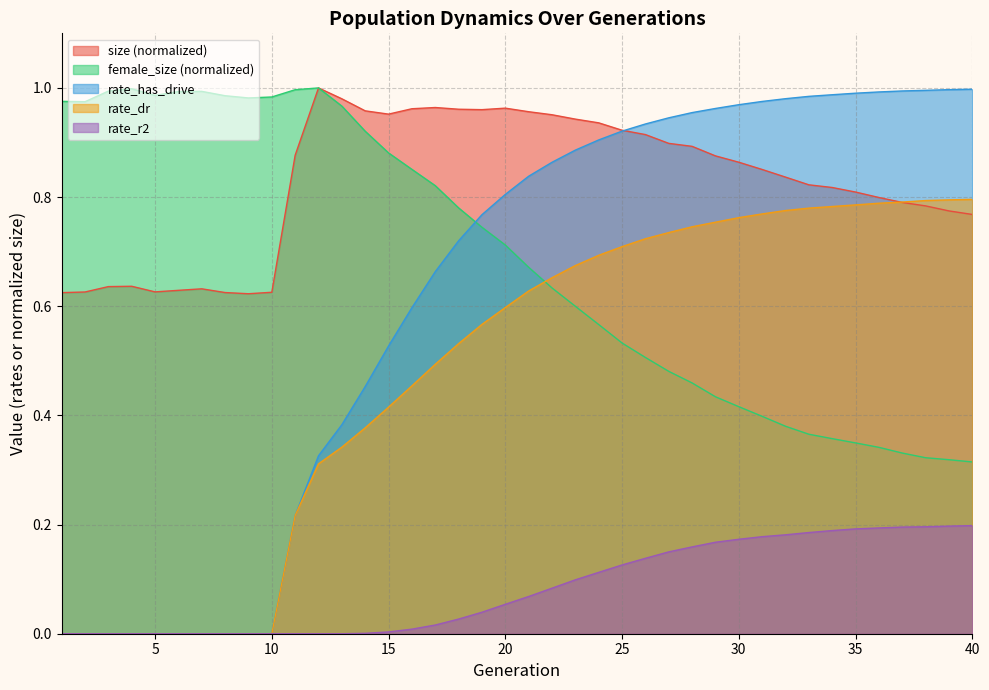

Where do female_size and rate_has_drive first cross each other?

18 and 19